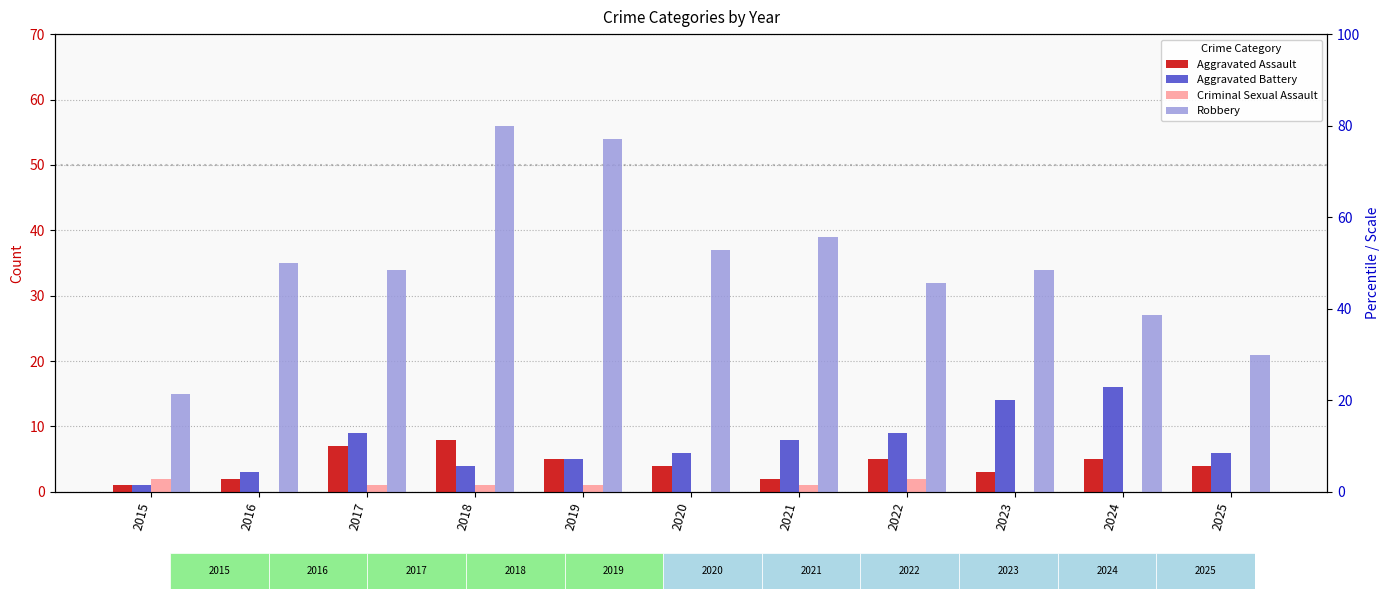

What is the value of the Robbery bar at the 6th from the left?

37